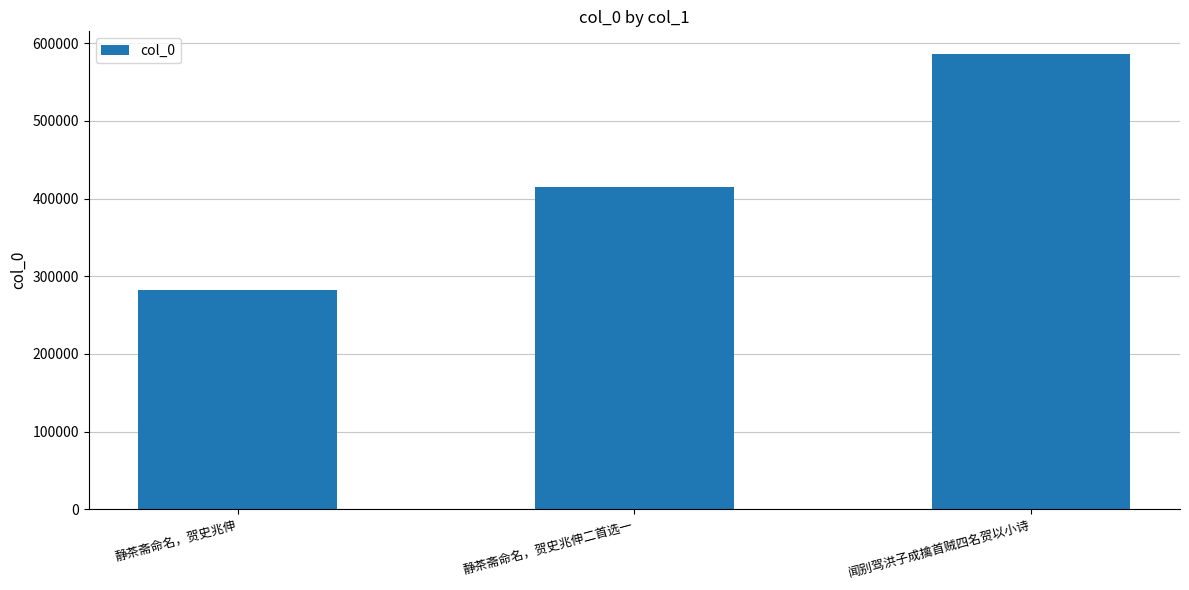

List the labels in order of value, smallest first.

静茶斋命名，贺史兆伸, 静茶斋命名，贺史兆伸二首选一, 闻别驾洪子成擒首贼四名贺以小诗